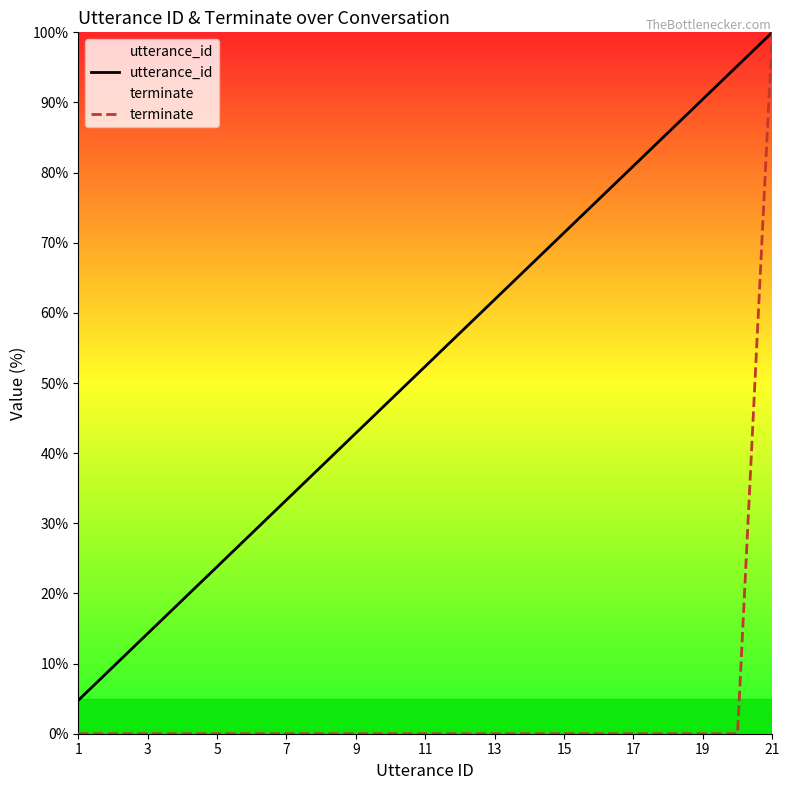

Reading left to right, transcribe all the data shown in this chart.

utterance_id: 4.8	9.5	14.3	19.0	23.8	28.6	33.3	38.1	42.9	47.6	52.4	57.1	61.9	66.7	71.4	76.2	81.0	85.7	90.5	95.2	100.0
terminate: 0.0	0.0	0.0	0.0	0.0	0.0	0.0	0.0	0.0	0.0	0.0	0.0	0.0	0.0	0.0	0.0	0.0	0.0	0.0	0.0	100.0